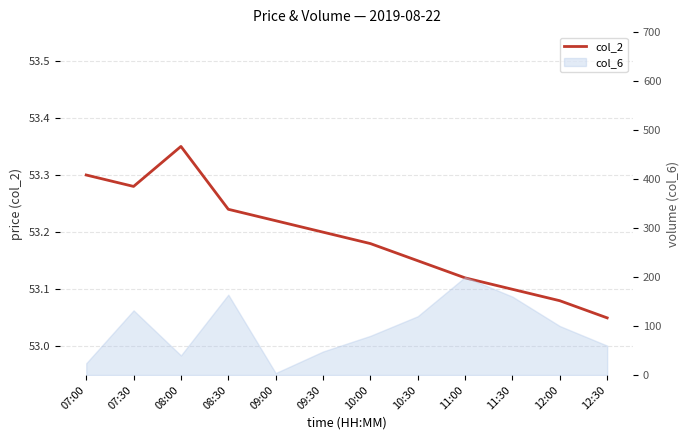

At which category does the data reach its first local peak?

08:00